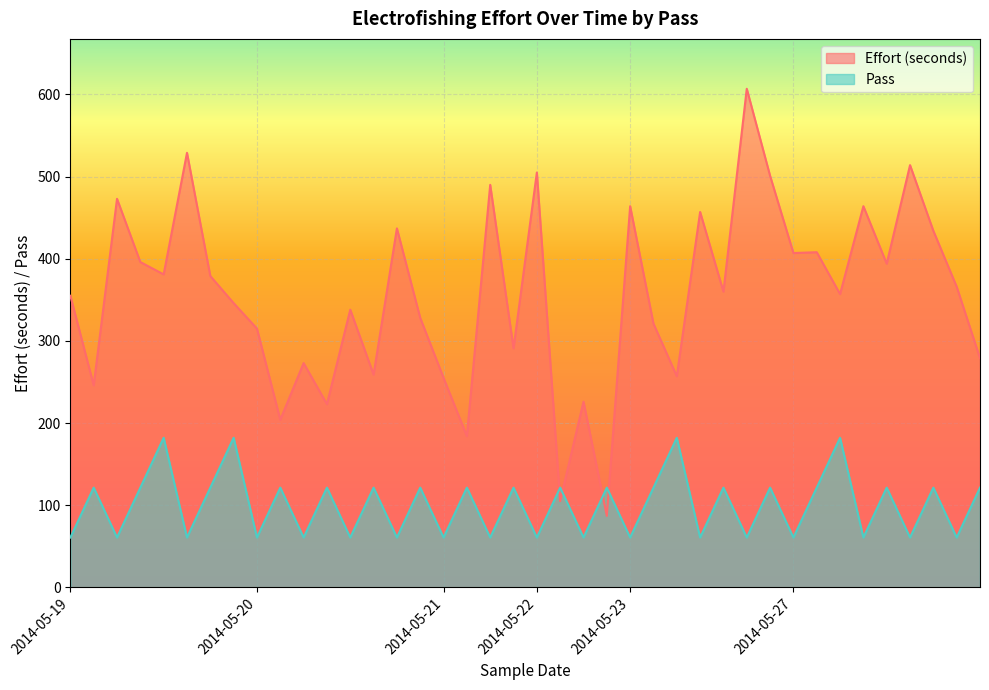

Is the value of Pass at 2014-05-19 greater than the value of Effort (seconds) at 2014-05-20?

No